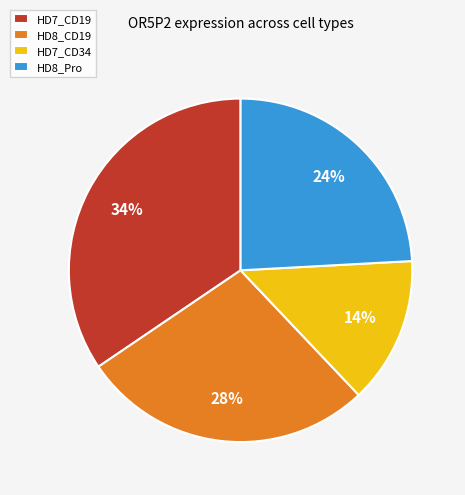

Does any single category account for the majority?

No